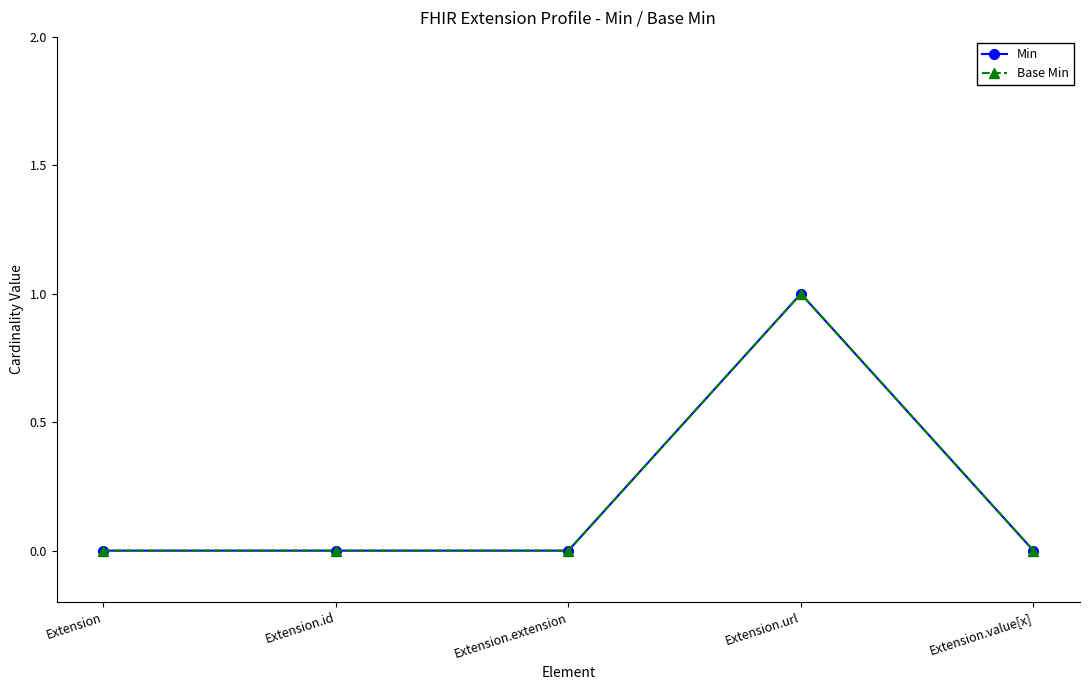

True or false: Min and Base Min intersect in this chart.

False